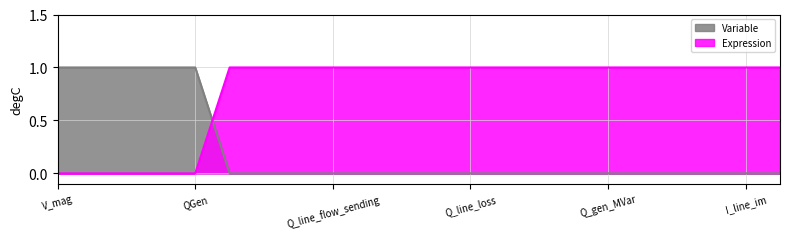

Reading right to left, extract all data points from this chart.

Variable: 0	0	0	0	0	0	0	0	0	0	0	0	0	0	0	0	0	1	1	1	1	1
Expression: 1	1	1	1	1	1	1	1	1	1	1	1	1	1	1	1	1	0	0	0	0	0